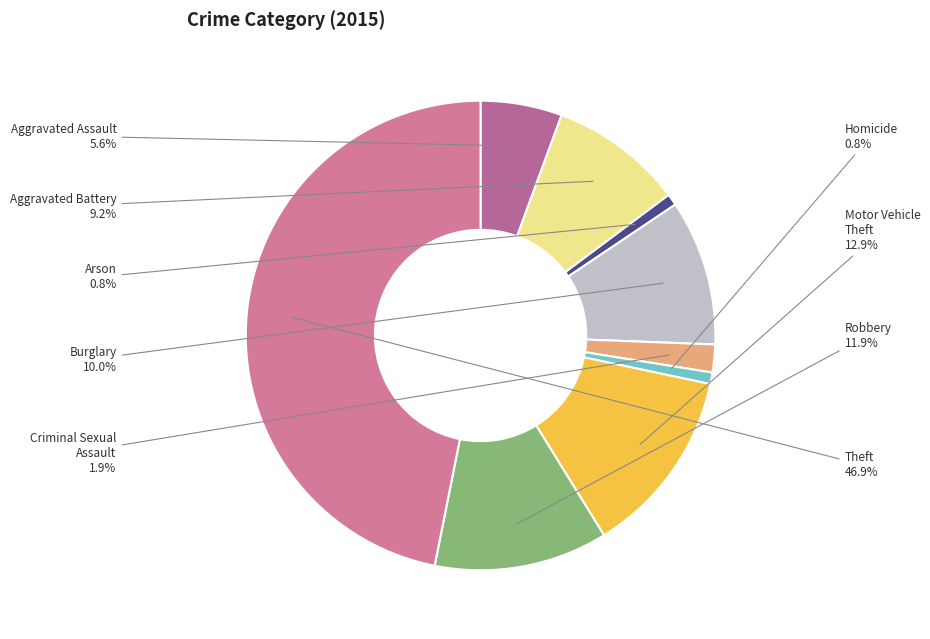

Count the number of slices in the pie.

9